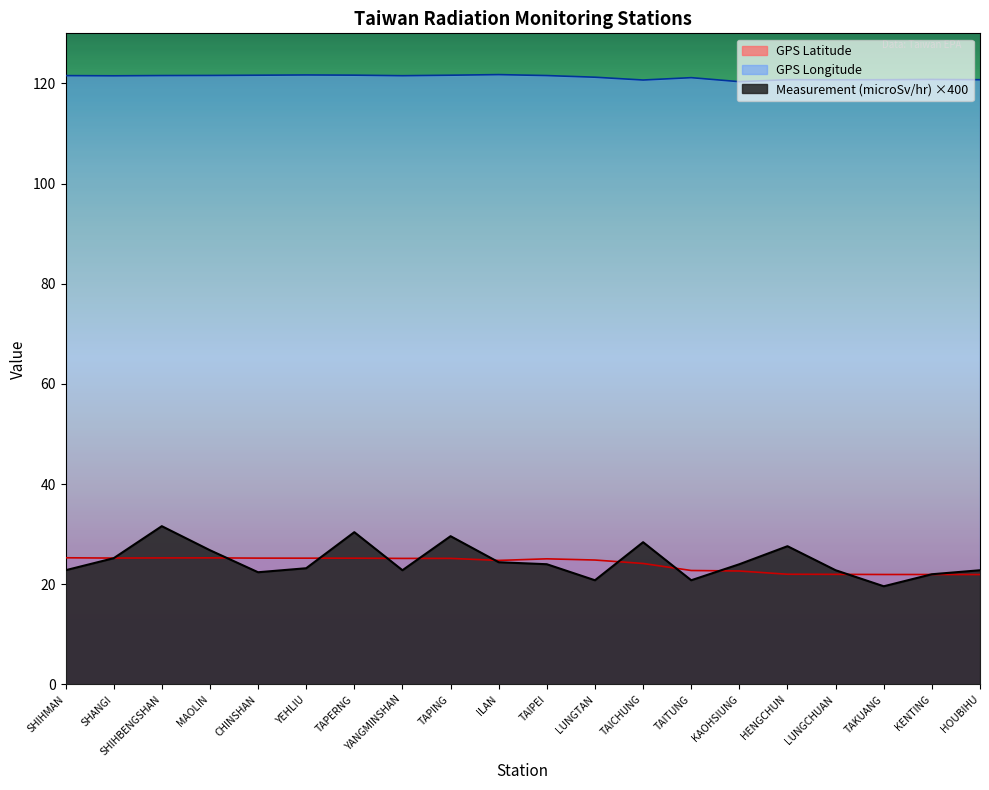

What is the value of the Measurement (microSv/hr) point at the 9th from the left?

29.6